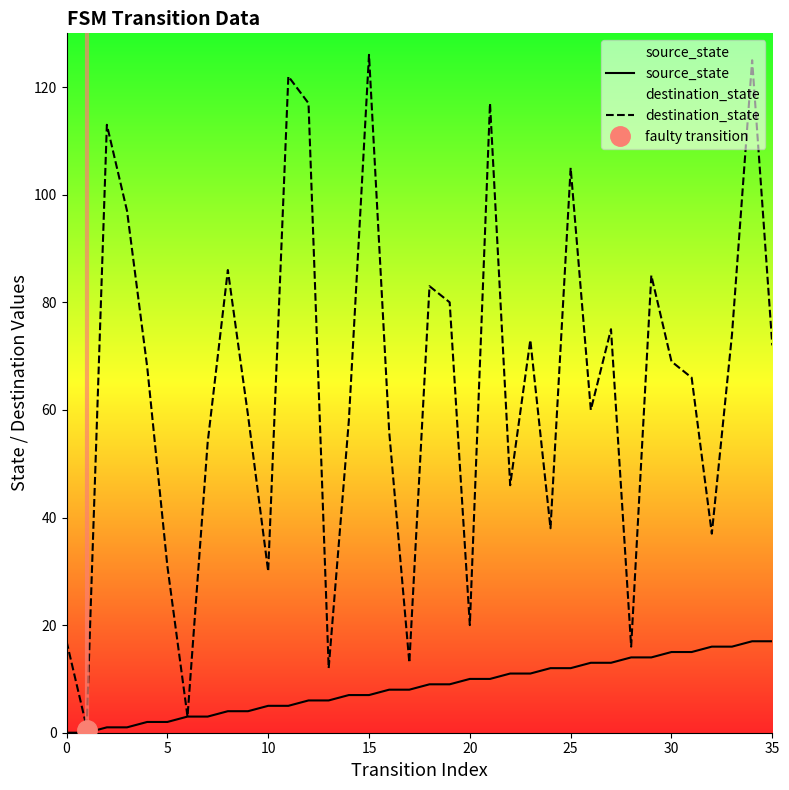

At which category is the sum across all series the highest?

34